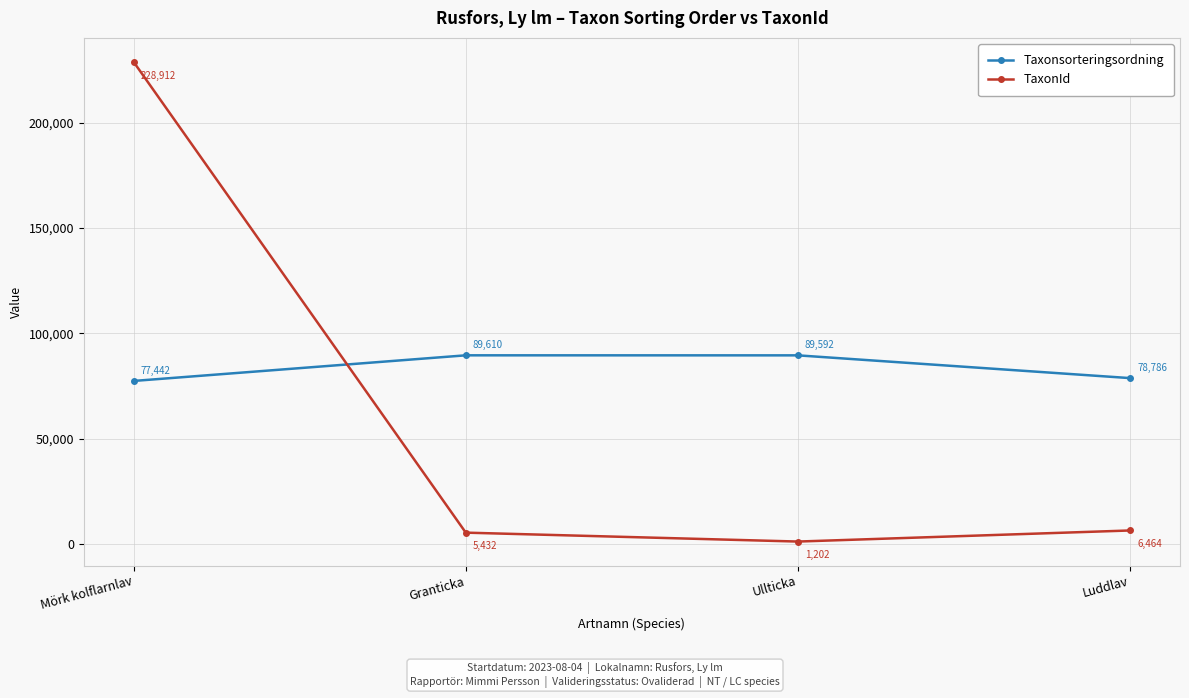

At which label is Taxonsorteringsordning closest to 83526?

Luddlav